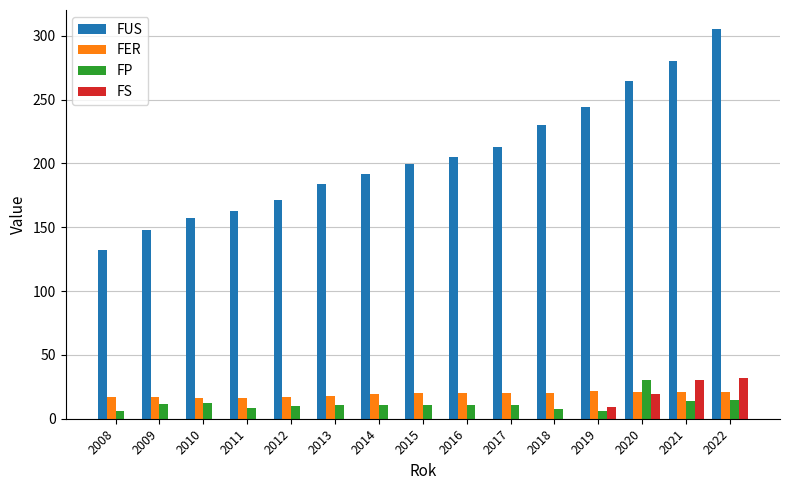

What is the difference between the FER values at 2019 and 2014?

2.2